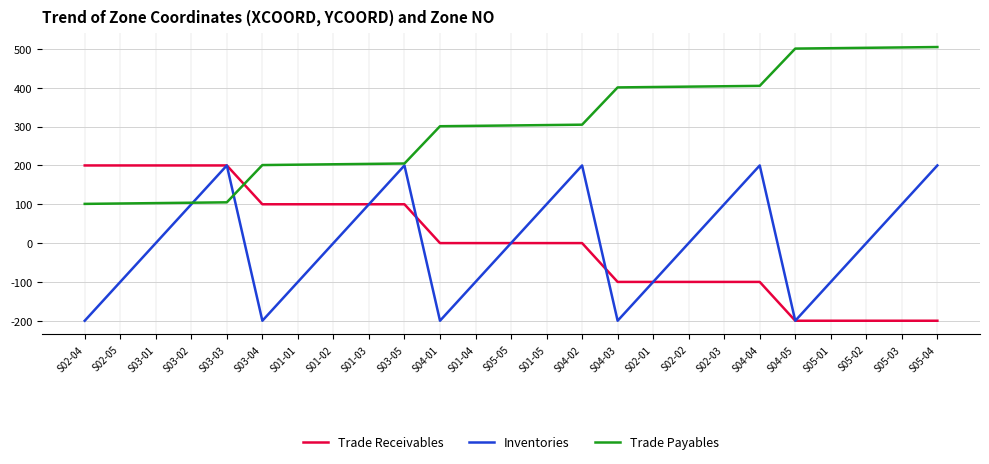

Where do Trade Receivables and Trade Payables first cross each other?

S03-03 and S03-04